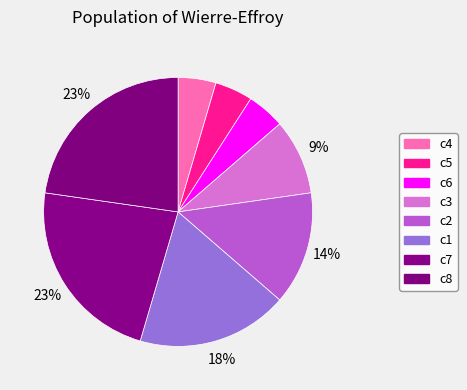

Which has a higher value, c8 or c3?

c8